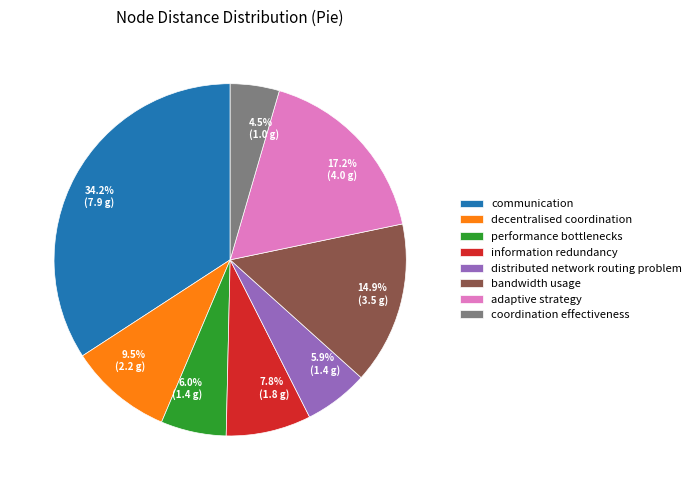

Between bandwidth usage and decentralised coordination, which is larger?

bandwidth usage